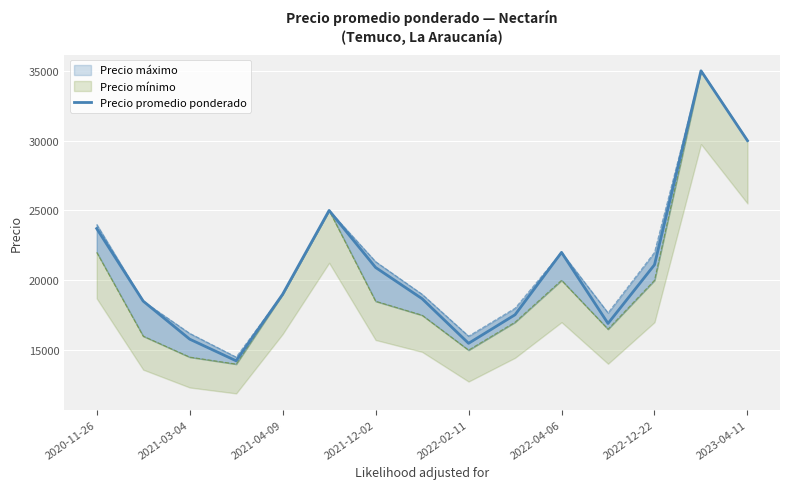

What is the minimum value for Precio promedio ponderado?

14234